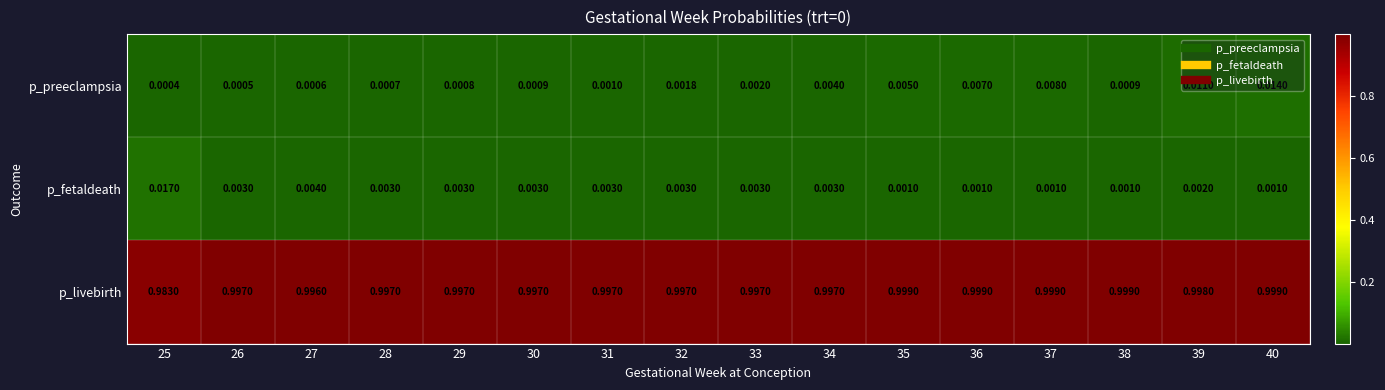

At which category is the sum across all series the highest?

40